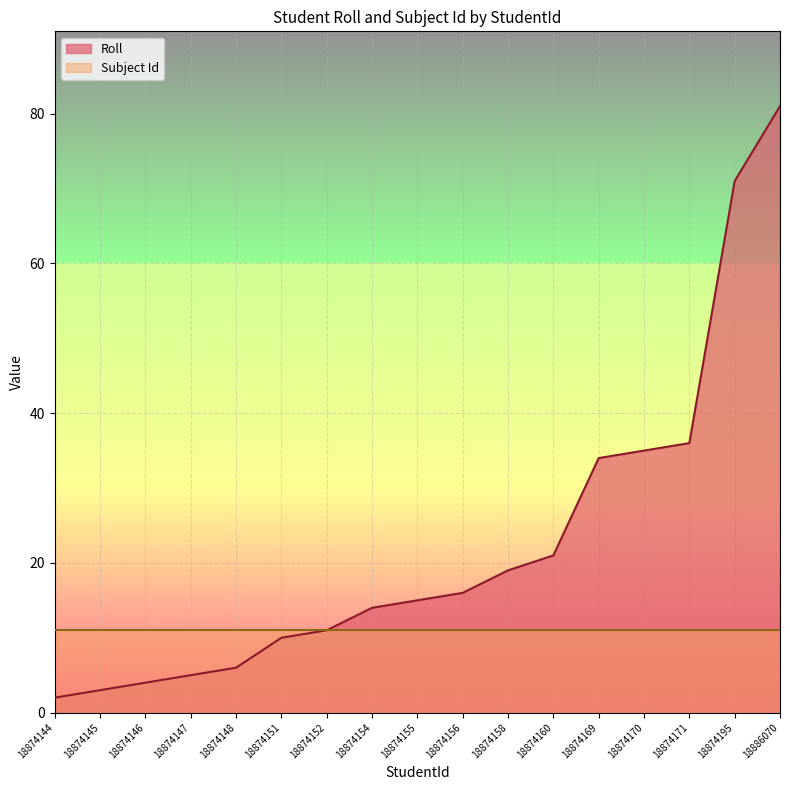

What is the sum of the values at 18874147 and 18874169?

39